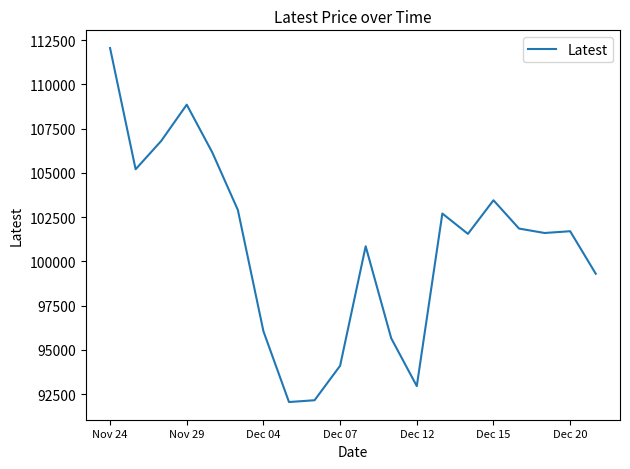

What is the smallest value displayed?

92050